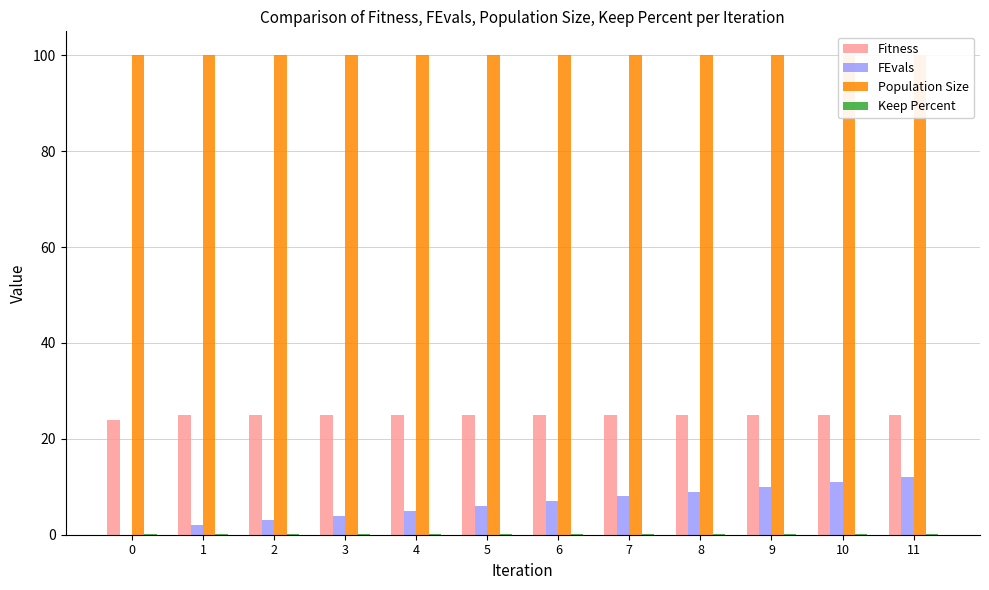

The value of Fitness at 8 is 44.1. True or false?

False